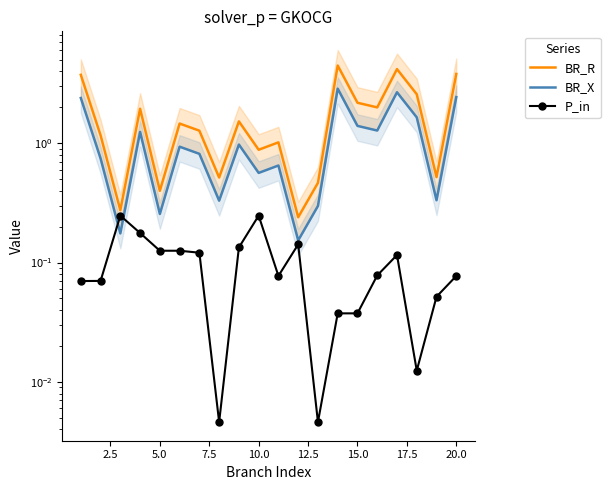

How many distinct data groups are displayed?

3